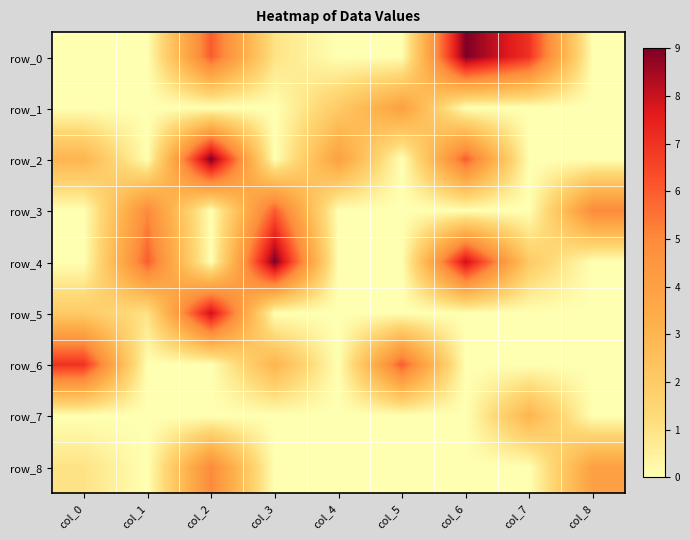

What is the difference between the second highest and second lowest values in the row_1 series?

2